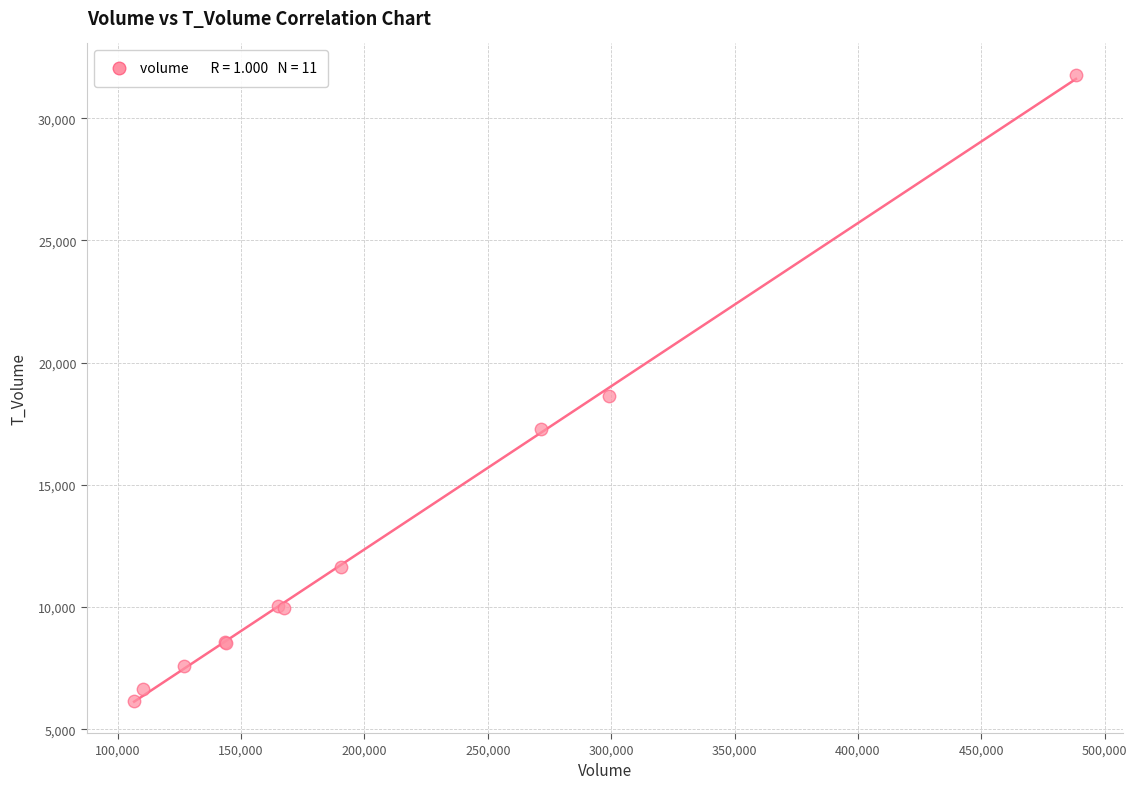

What Y value in the scatter plot is closest to 18971?

18641